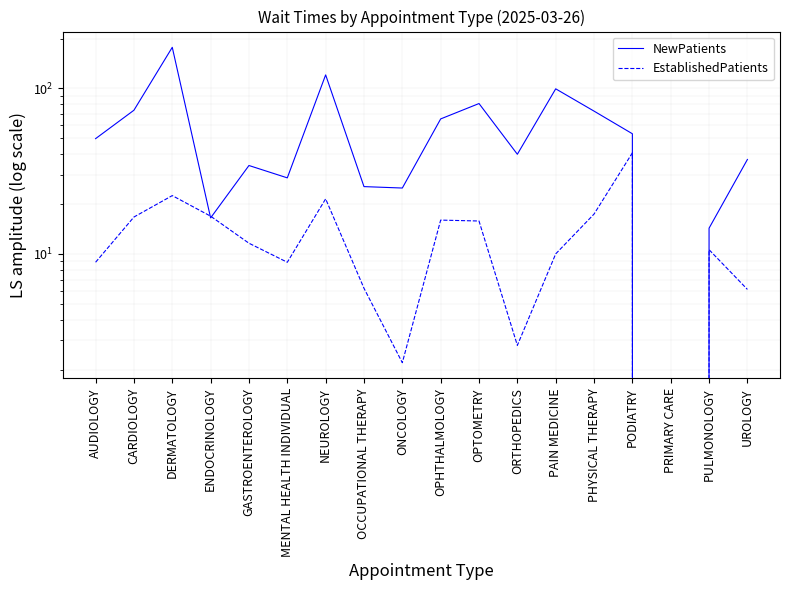

Which label corresponds to the smallest value in the chart?

PRIMARY CARE